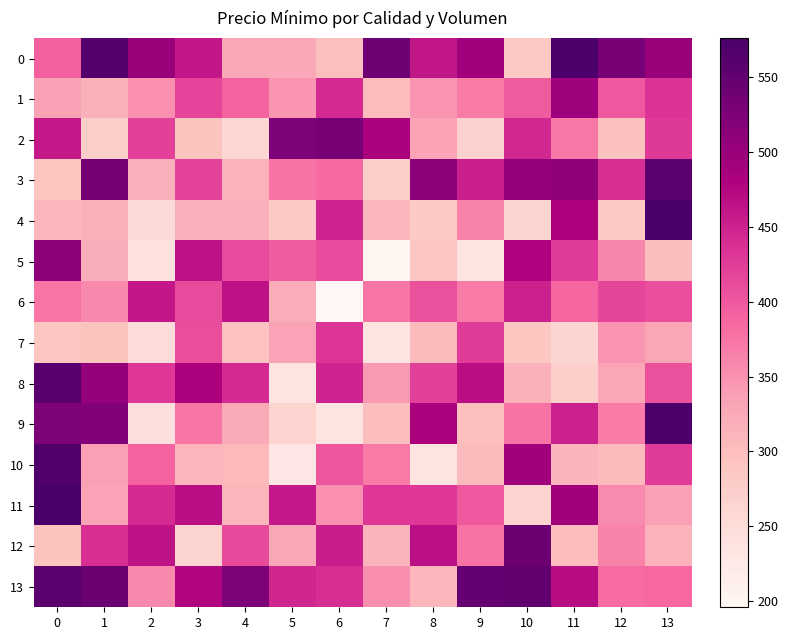

Which series has the widest spread of values?

10